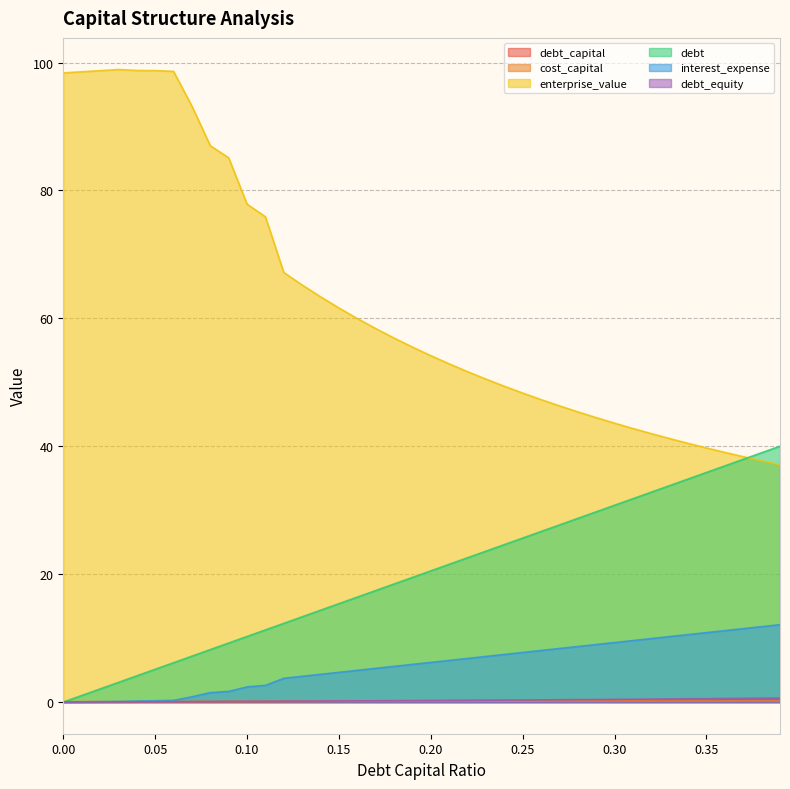

Which series has the largest total across all categories?

enterprise_value